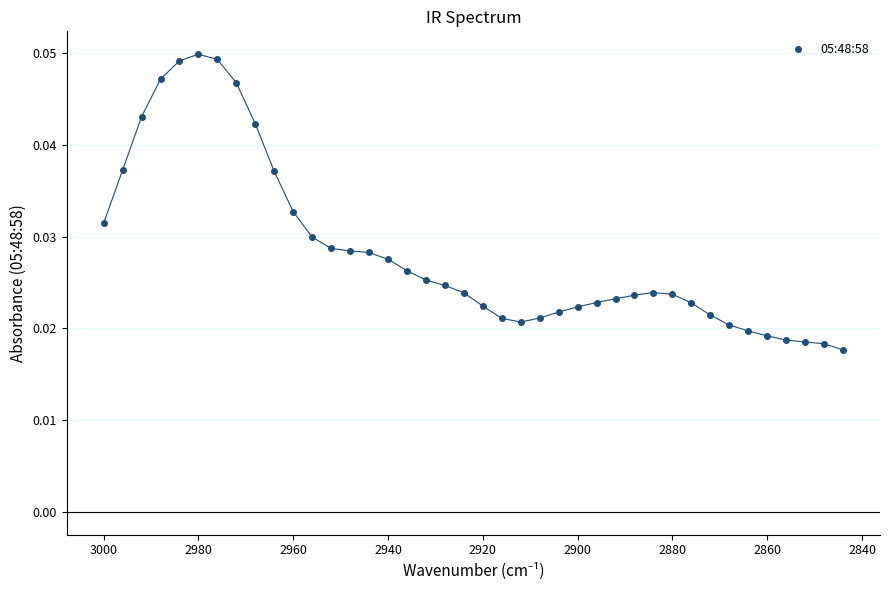

What is the range of X values (max minus min)?

156.0